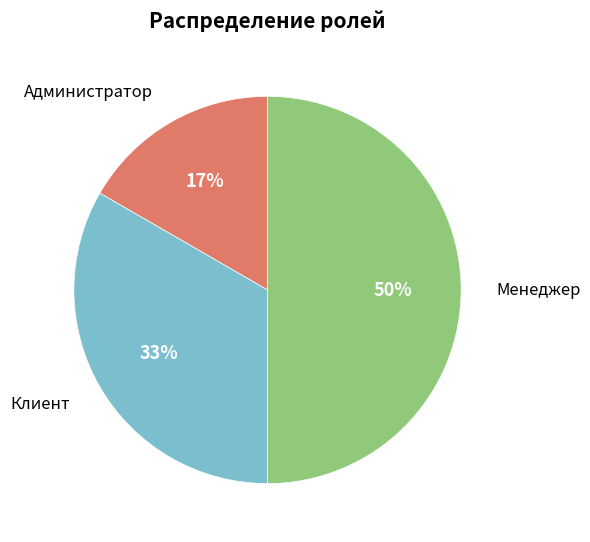

To the nearest percent, what is the average slice percentage?

33%